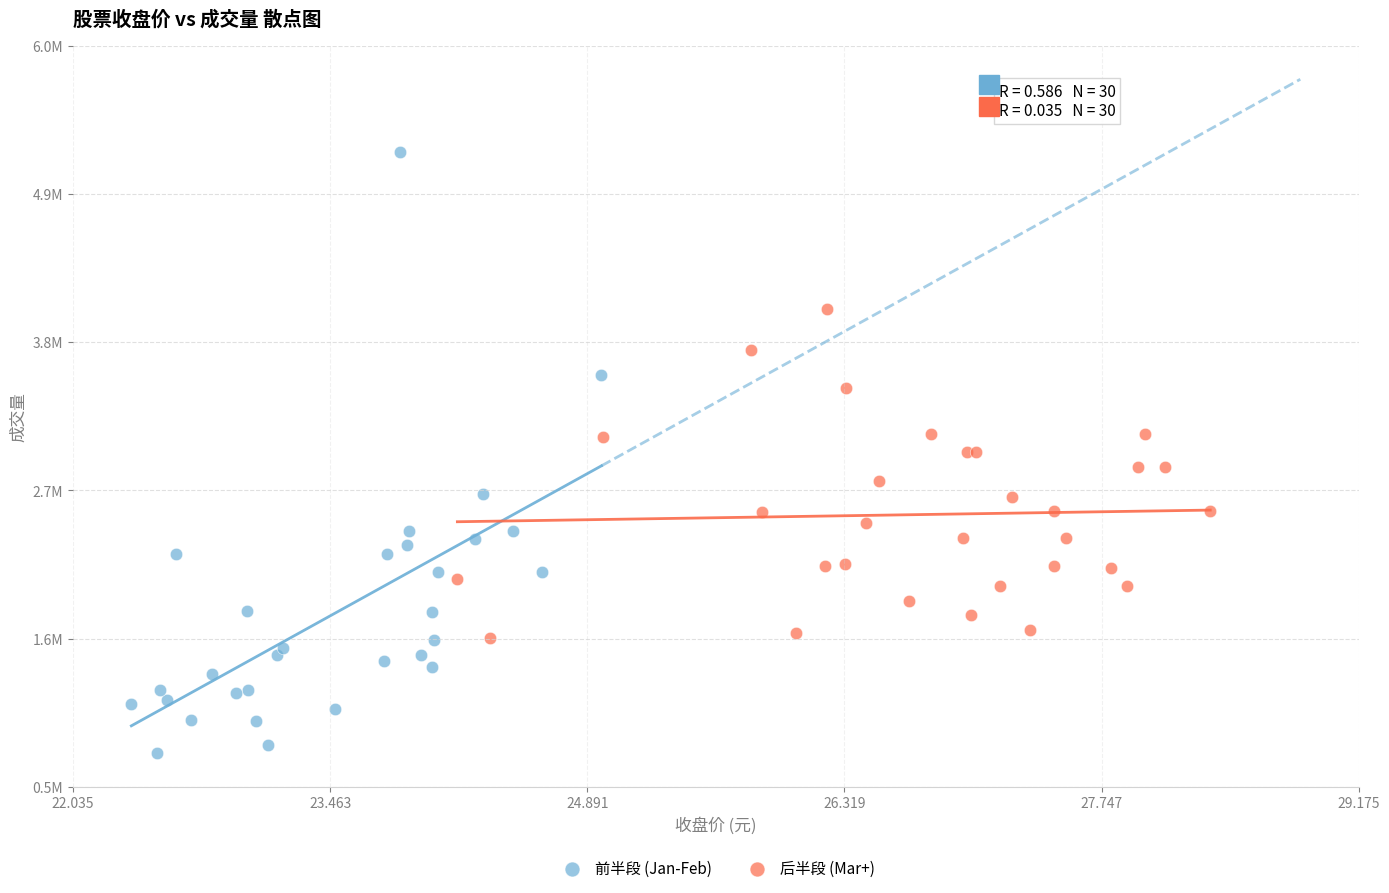

What are all the series names shown in the legend?

前半段 (Jan-Feb), 后半段 (Mar+)